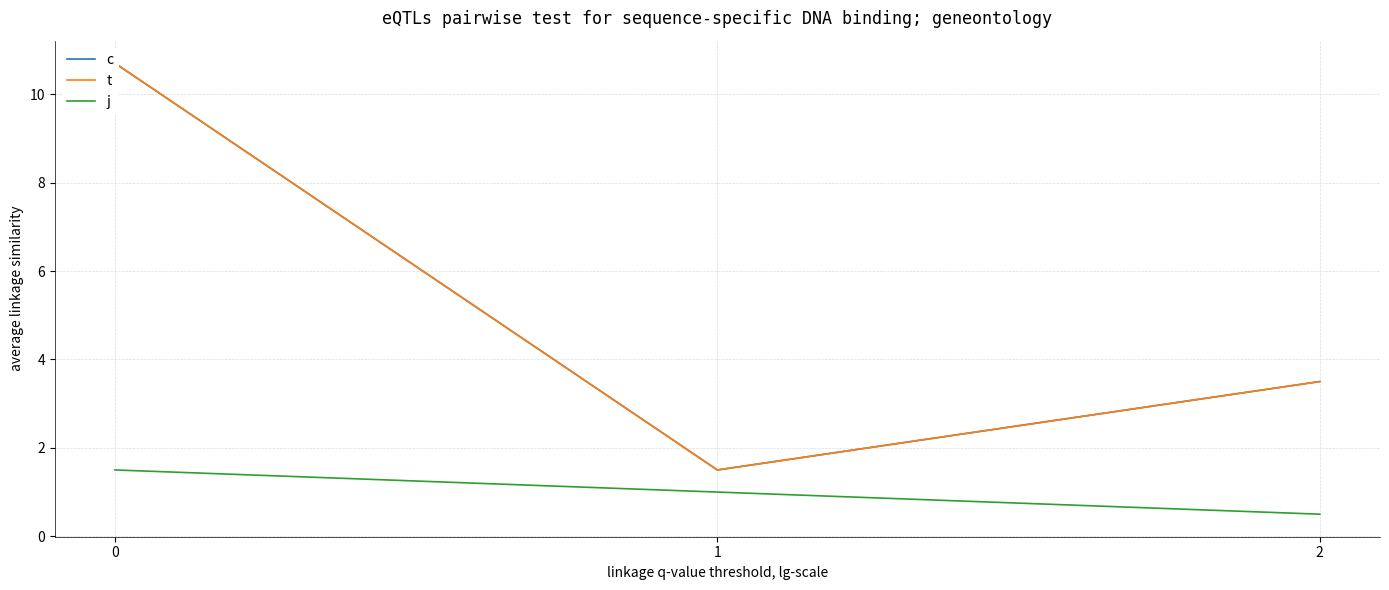

What is the value of the c point at the 2nd from the left?

1.5